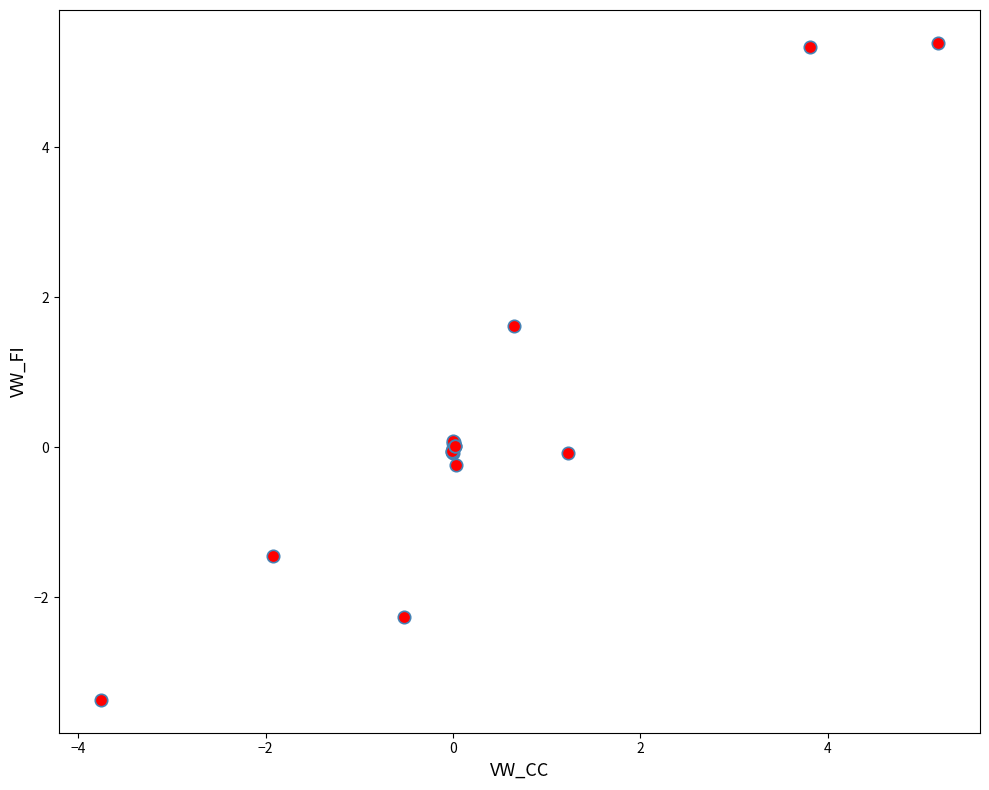

What Y value in the scatter plot is closest to 1?

1.6